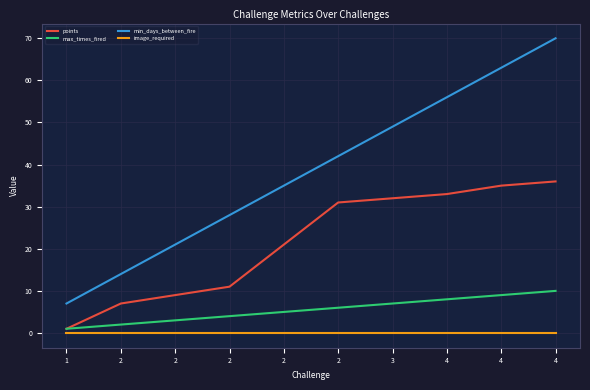

How many series are shown in this chart?

4